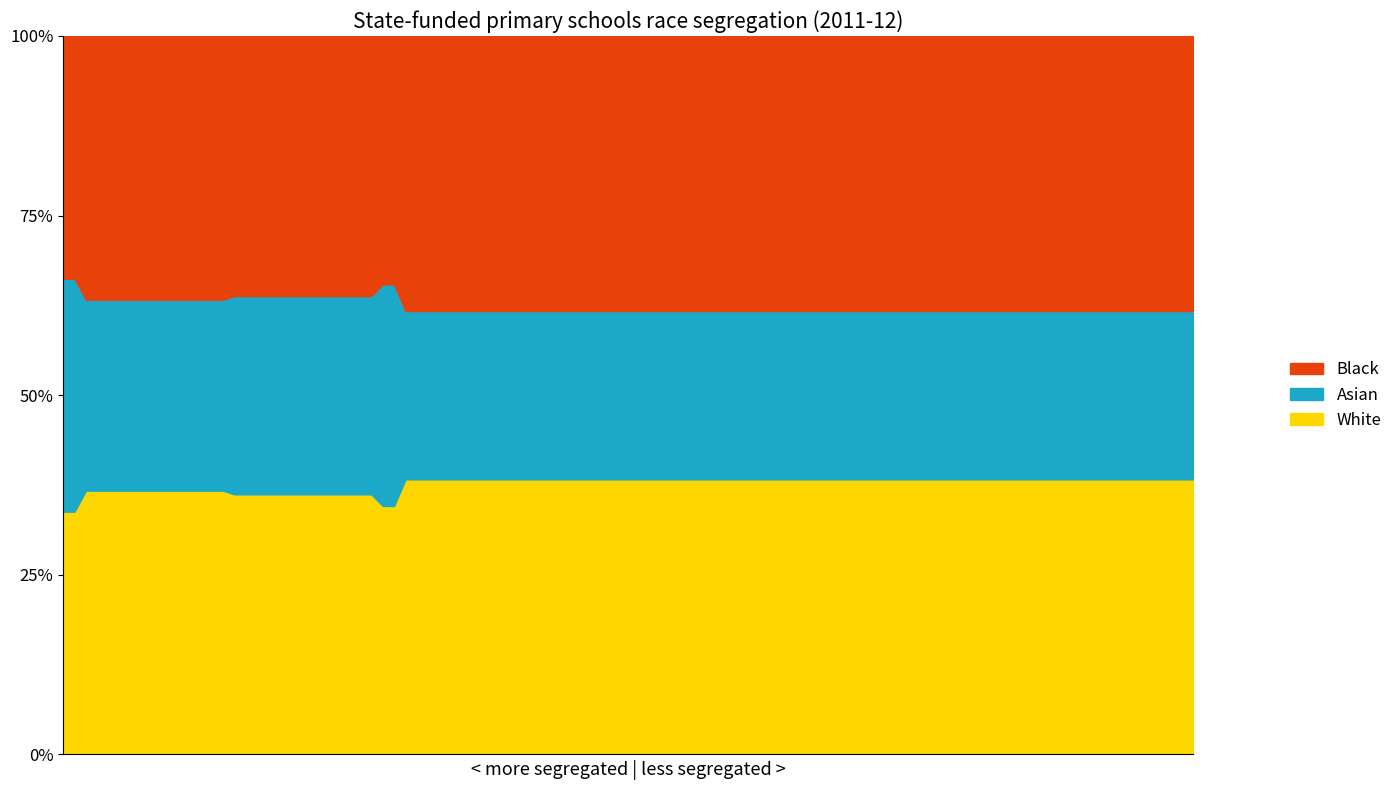

How many interior local valleys does the White series have?

1